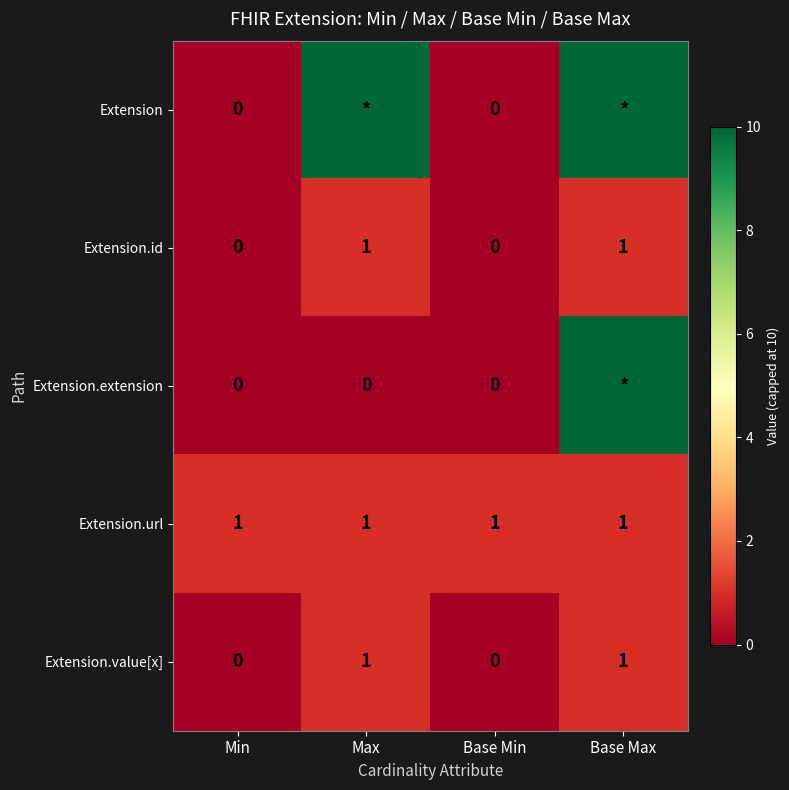

The value of Extension.id at Max is 1. True or false?

True